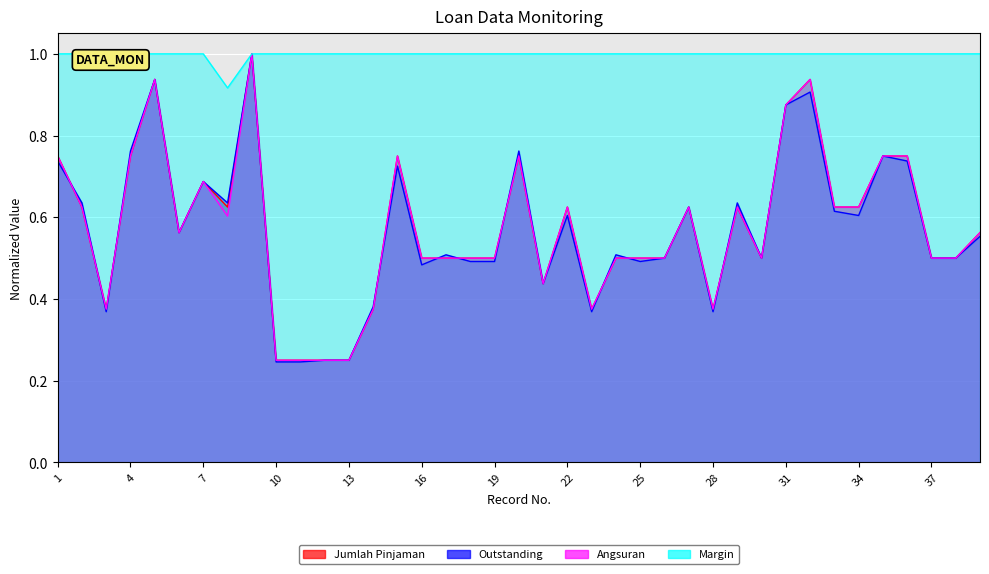

The Jumlah Pinjaman series shows 1.2 at 7. True or false?

False